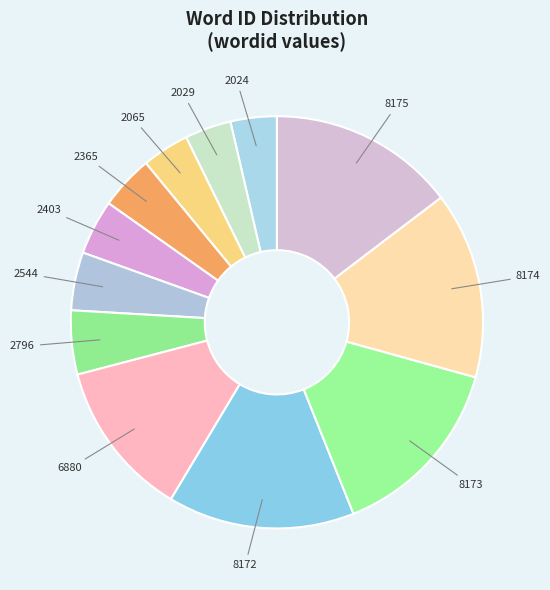

Rank the categories by value from lowest to highest.

2024, 2029, 2065, 2365, 2403, 2544, 2796, 6880, 8172, 8173, 8174, 8175